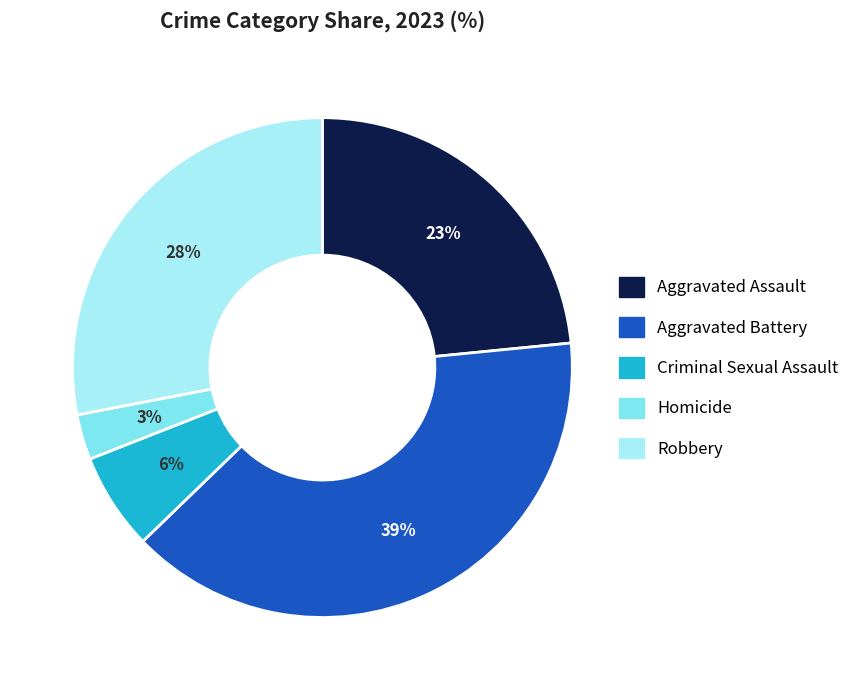

To the nearest percent, what is the difference between the Homicide and Criminal Sexual Assault slice percentages?

3%